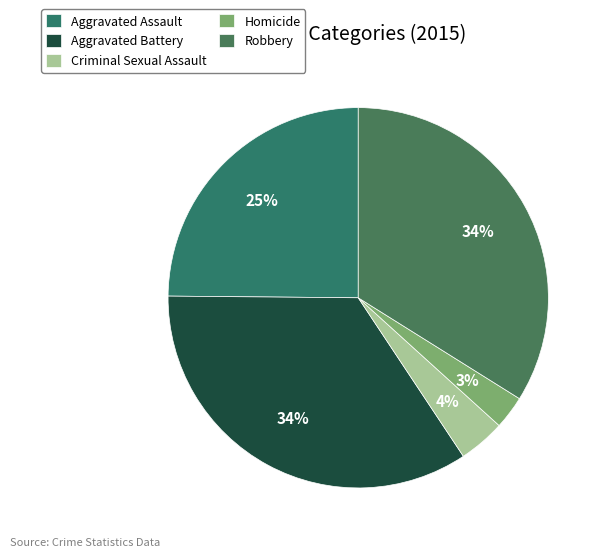

Does Robbery account for over 50% of the chart?

No